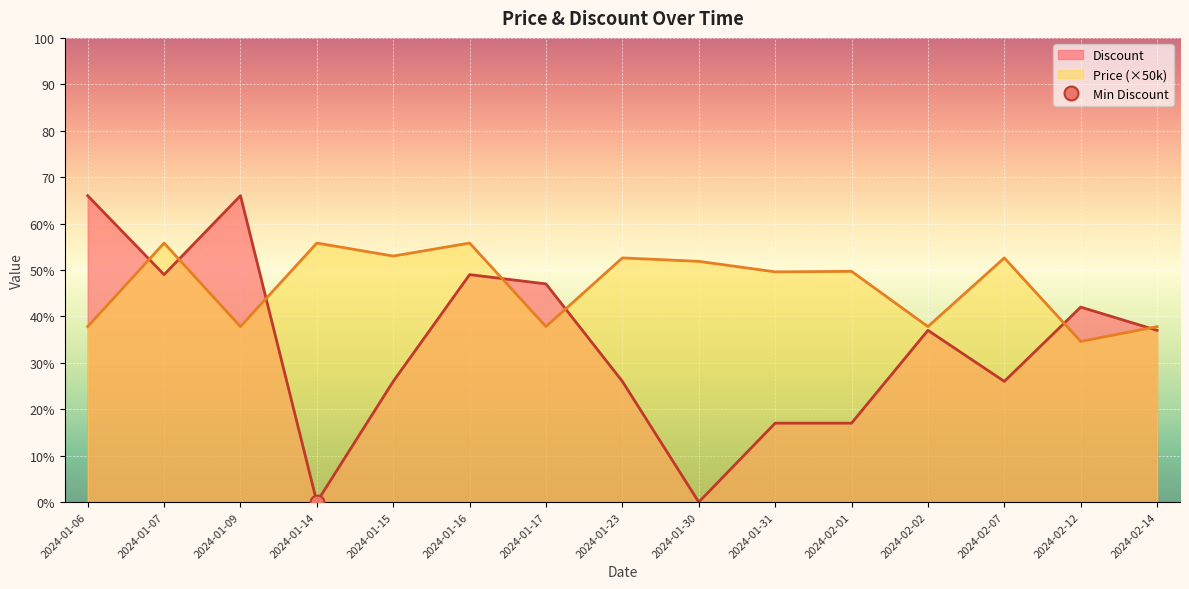

What is the sum of the Discount values at 2024-02-01 and 2024-01-07?

66.0